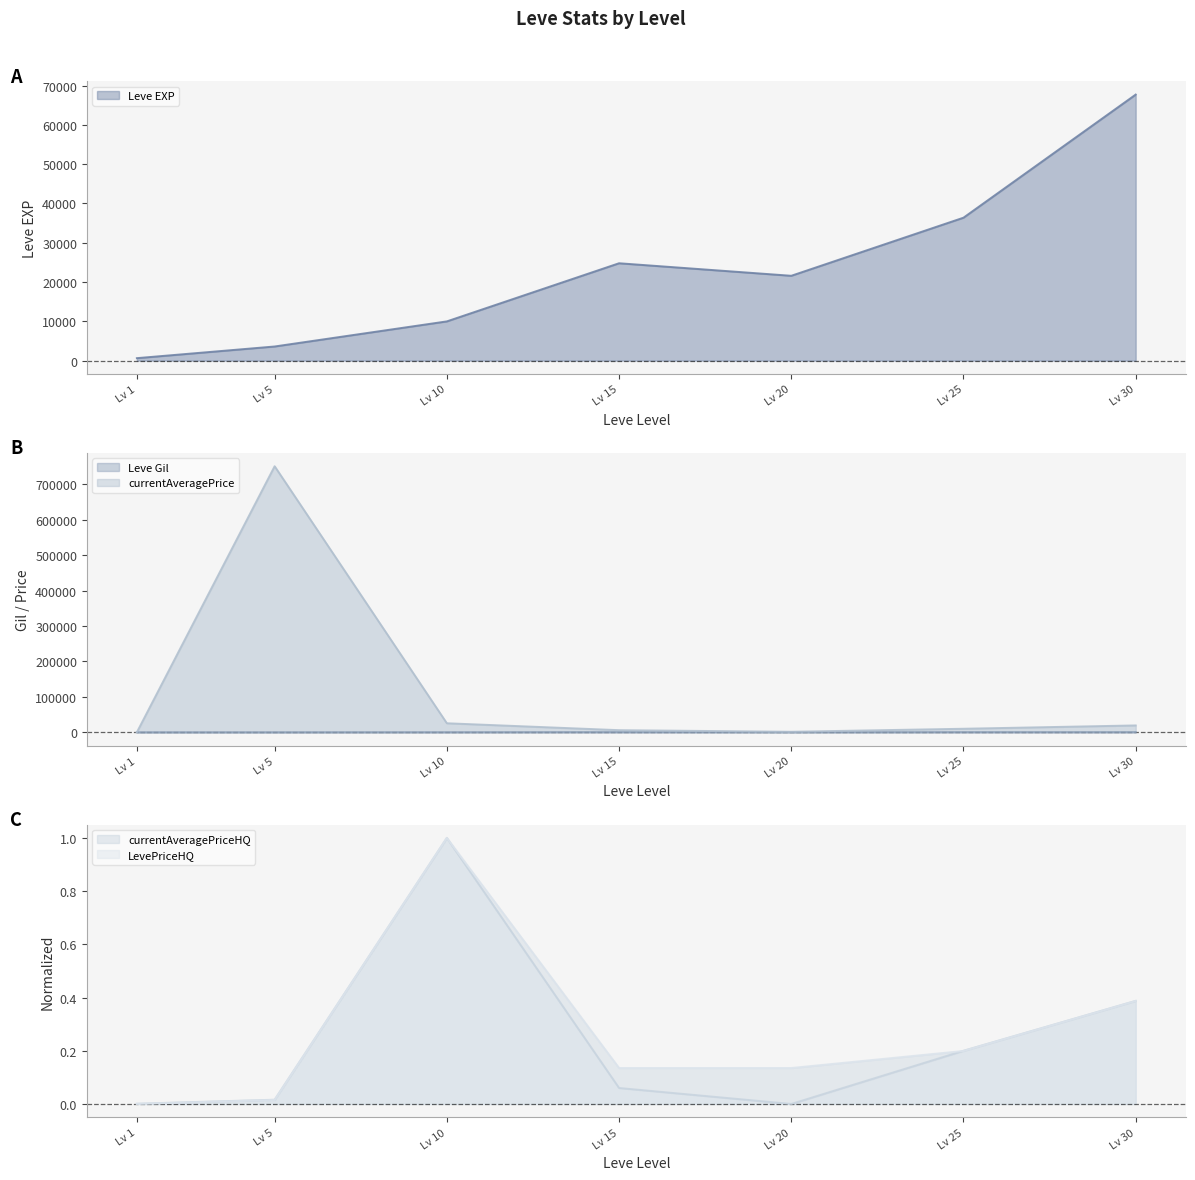

What is the average value of the currentAveragePrice series?

116145.8